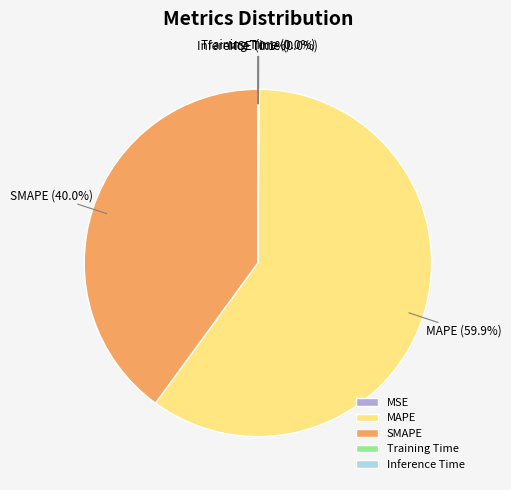

What percentage is the SMAPE slice, to the nearest percent?

40%